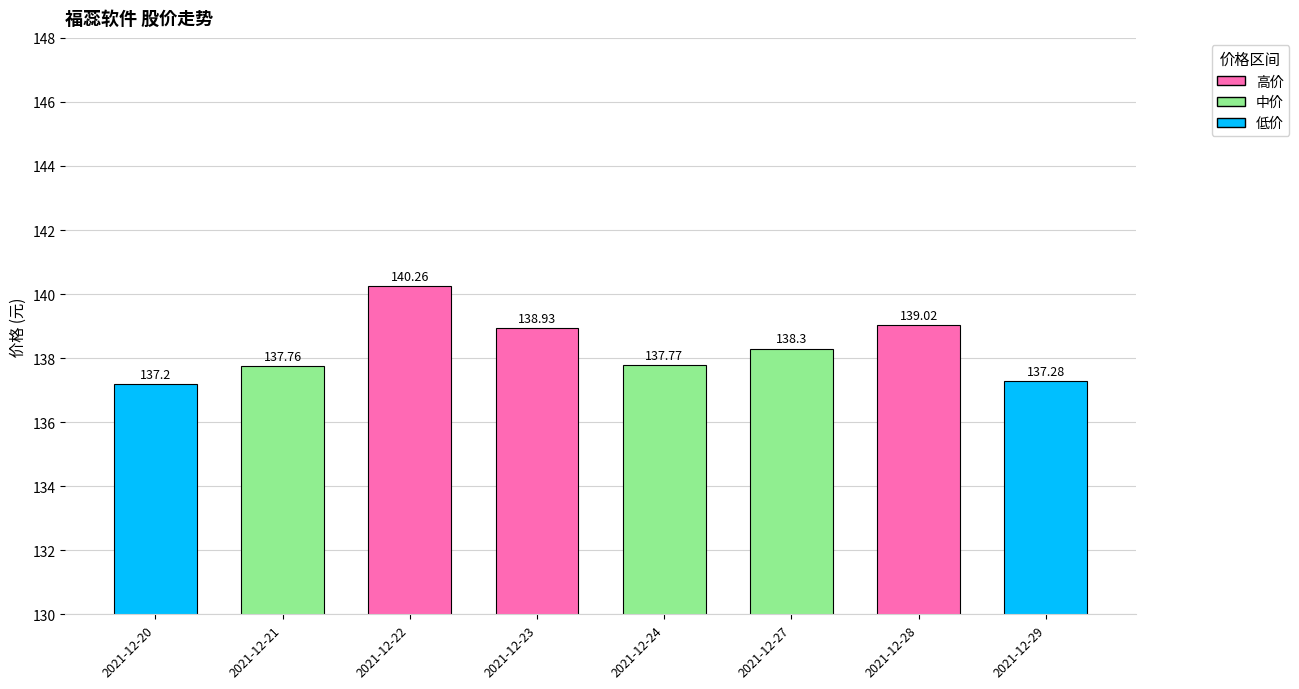

List the labels in order of value, smallest first.

2021-12-20, 2021-12-29, 2021-12-21, 2021-12-24, 2021-12-27, 2021-12-23, 2021-12-28, 2021-12-22